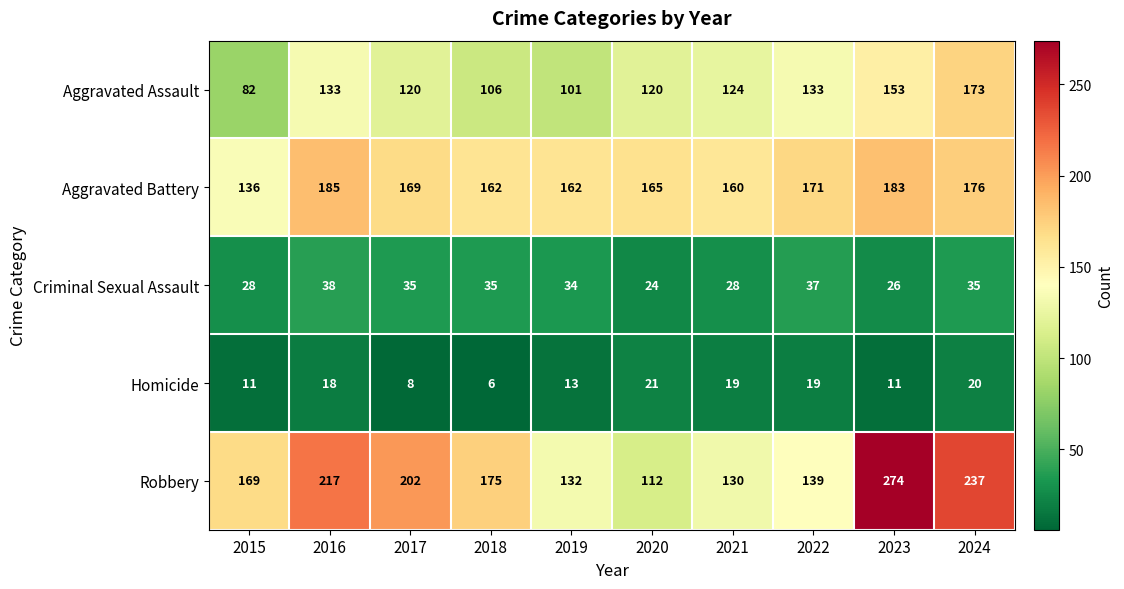

What is the greatest value displayed?

274